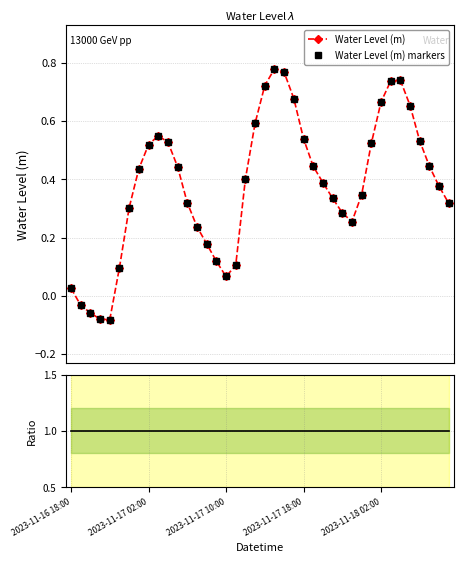

True or false: Water Level (m) markers has a value of 0.3 at 28.

True